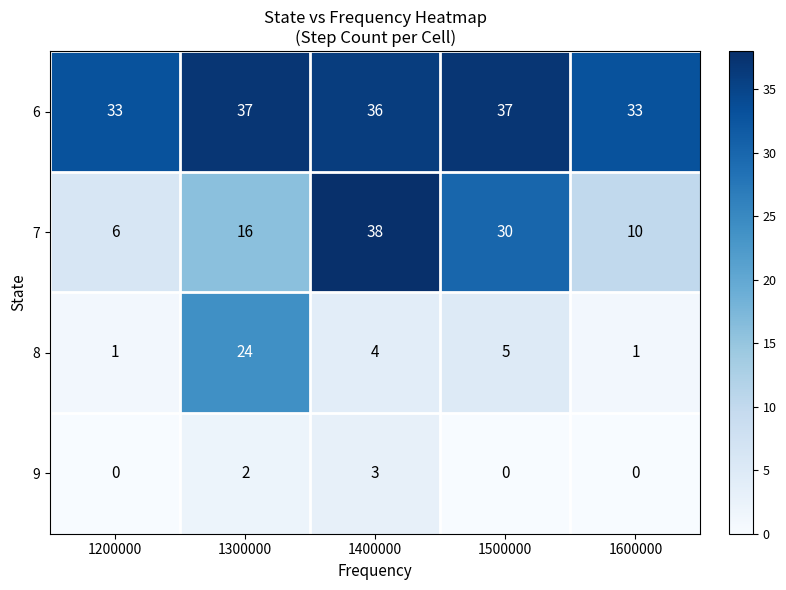

True or false: 7 has a value of 6 at 1200000.

True